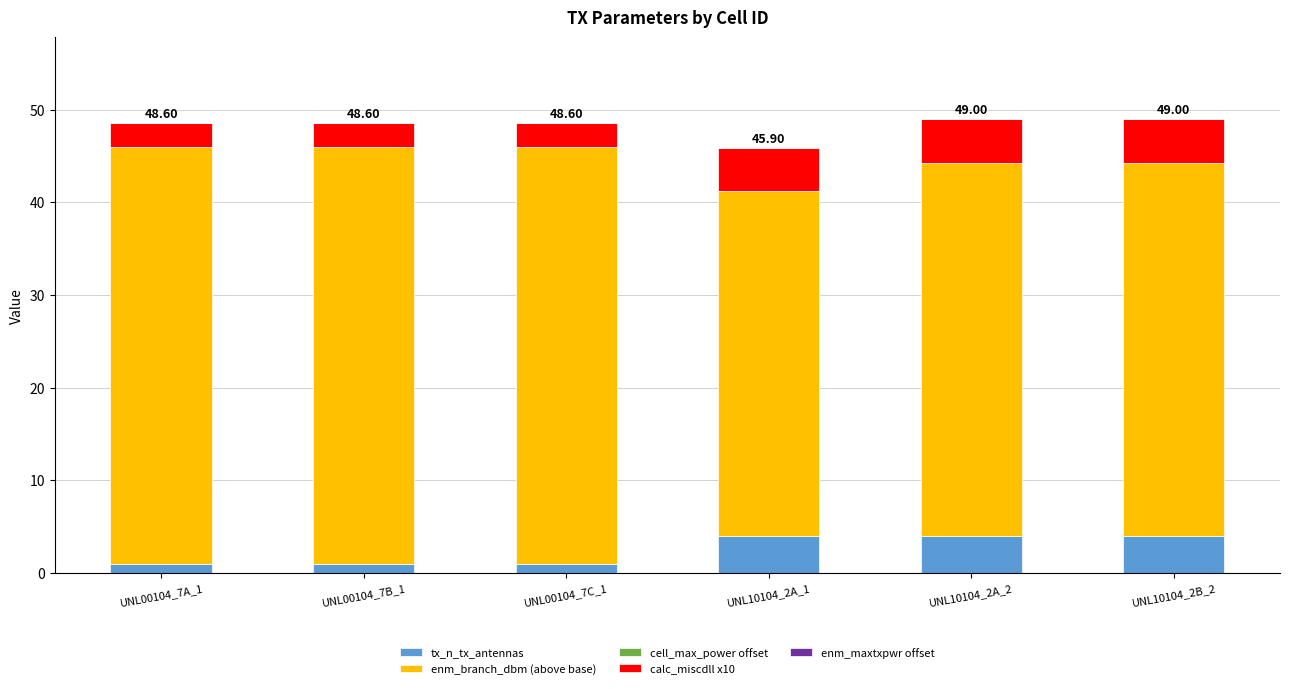

What is the total value across all series at UNL10104_2A_1?

45.9